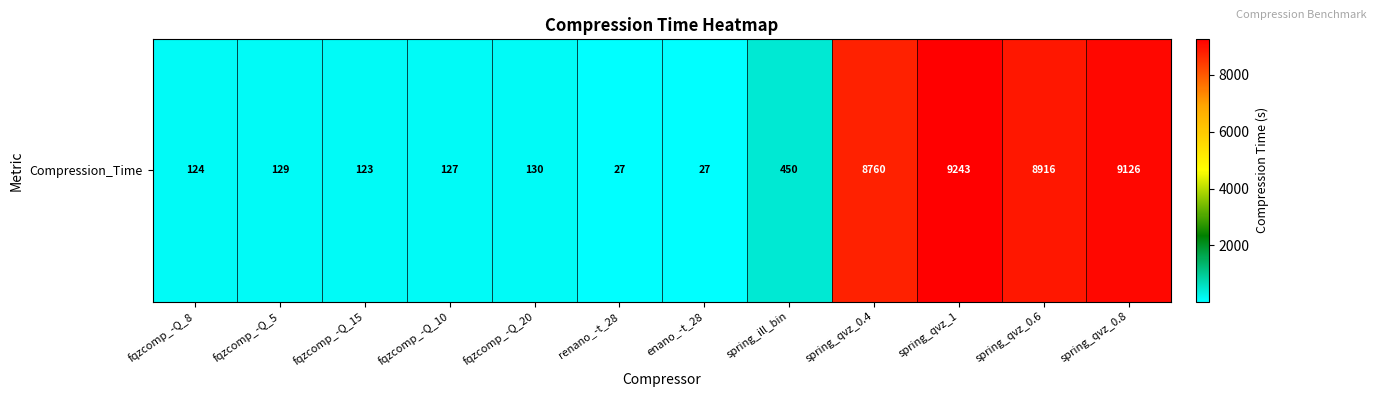

What is the average value?

3098